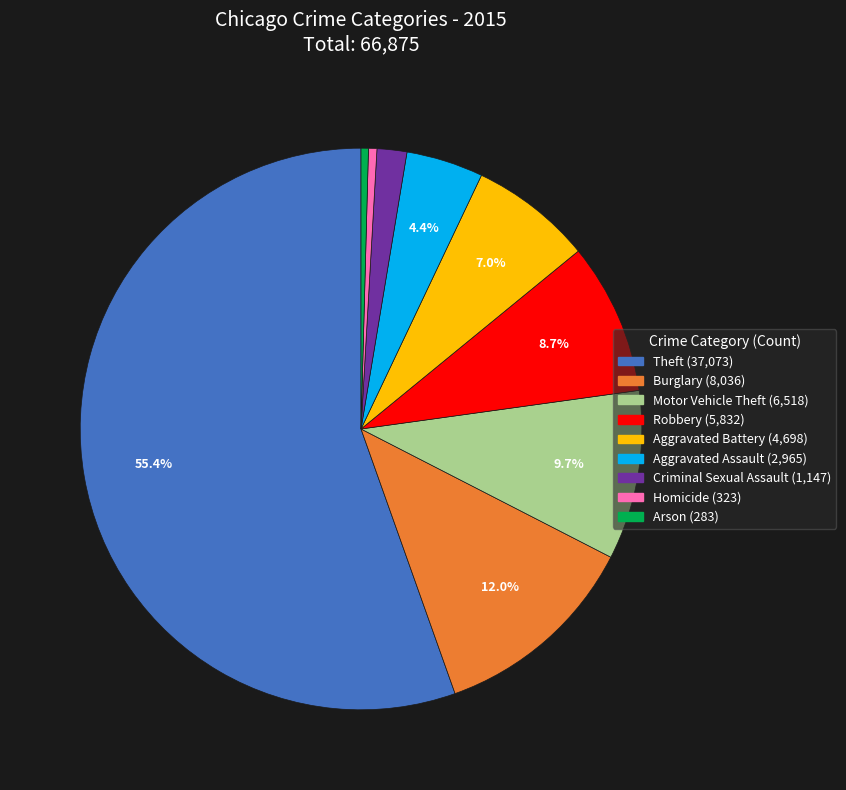

Combined, do Homicide and Theft account for over 50%?

Yes